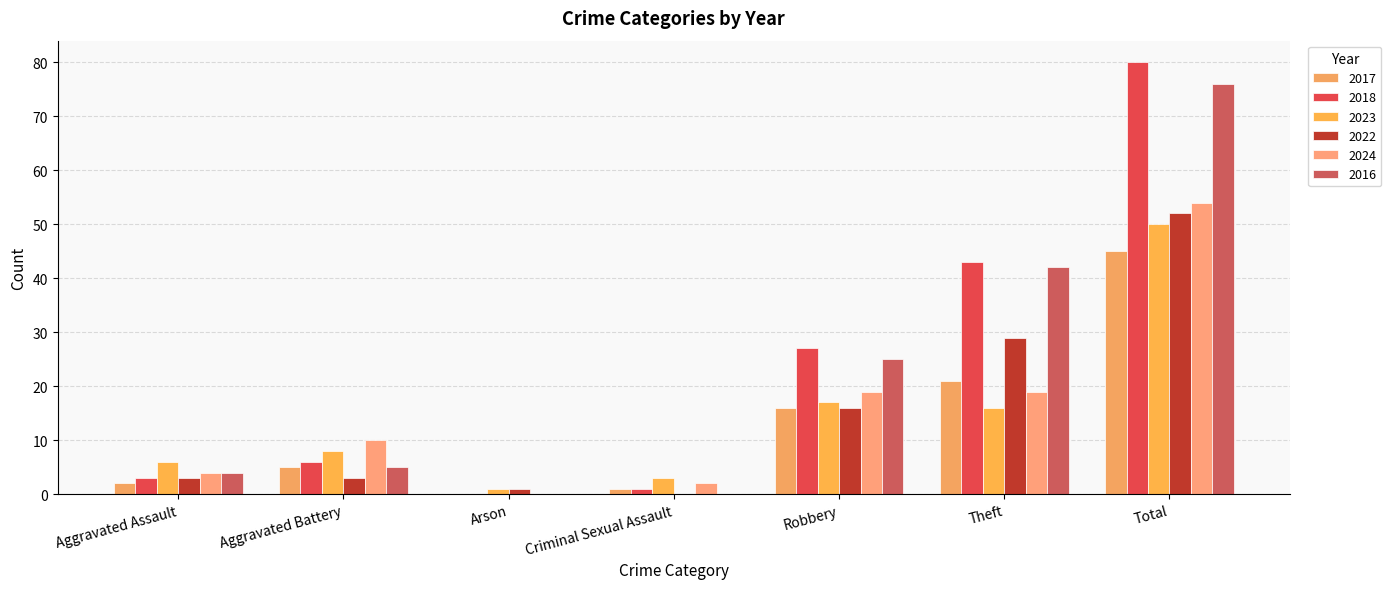

Reading left to right, what are all the values shown in this chart?

2017: 2	5	0	1	16	21	45
2018: 3	6	0	1	27	43	80
2023: 6	8	1	3	17	16	50
2022: 3	3	1	0	16	29	52
2024: 4	10	0	2	19	19	54
2016: 4	5	0	0	25	42	76